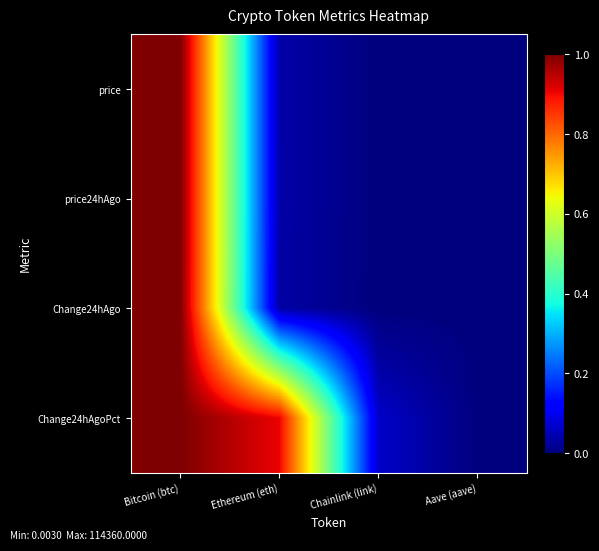

Which series has the largest range (max minus min)?

price